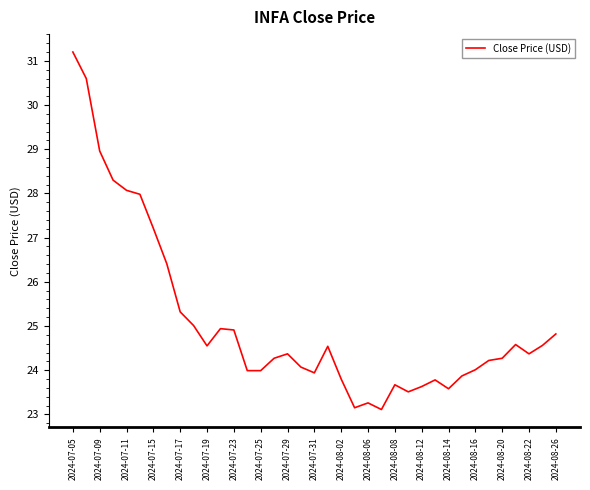

What is the smallest value displayed?

23.1